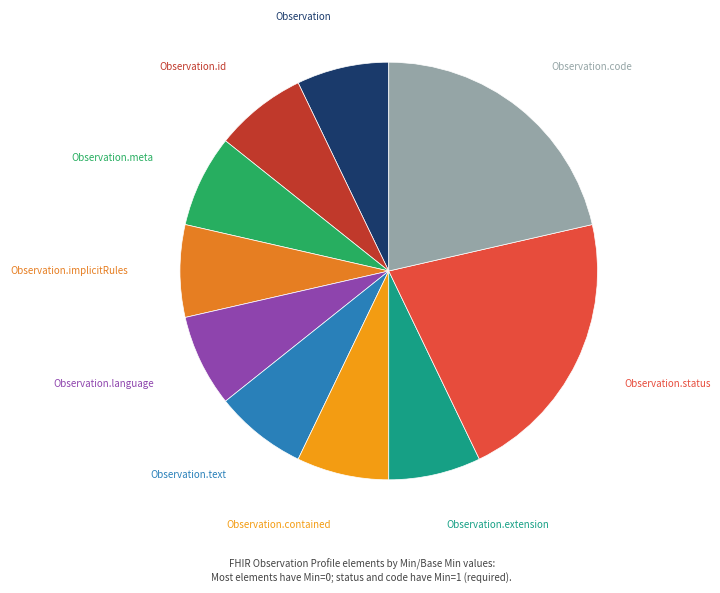

How many slices are in this pie chart?

10